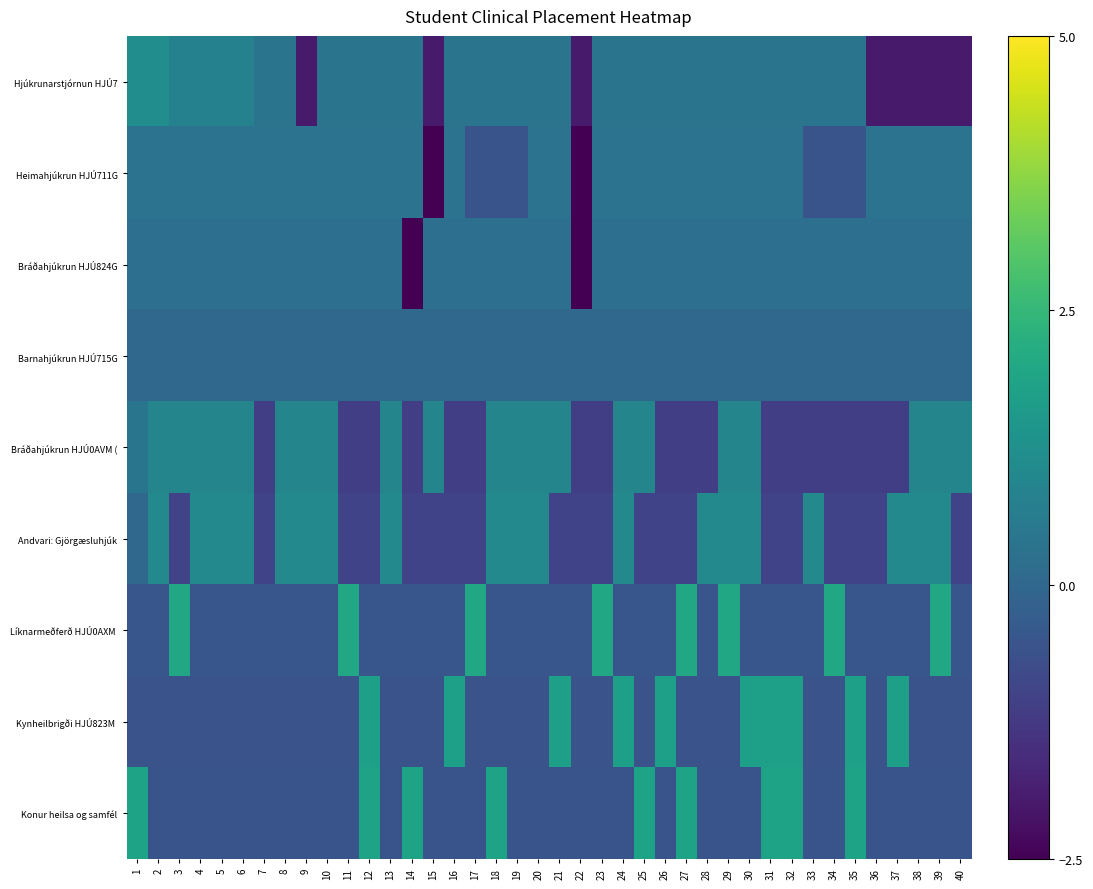

What is the difference between the highest and lowest values at 27?

3.1